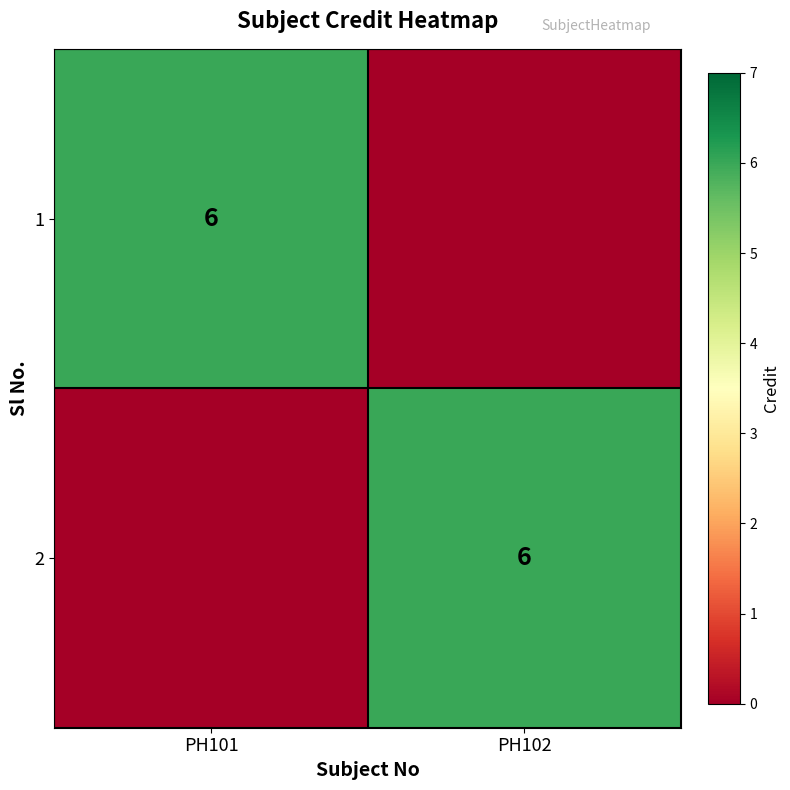

The 1 series shows 8 at PH101. True or false?

False